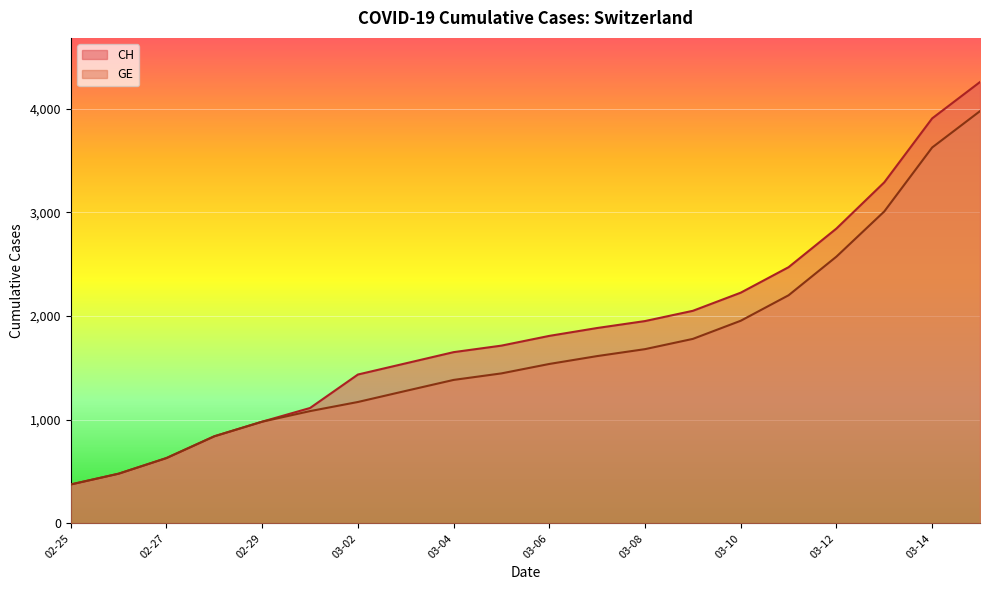

True or false: CH has more than 0 points higher than both neighbors.

False